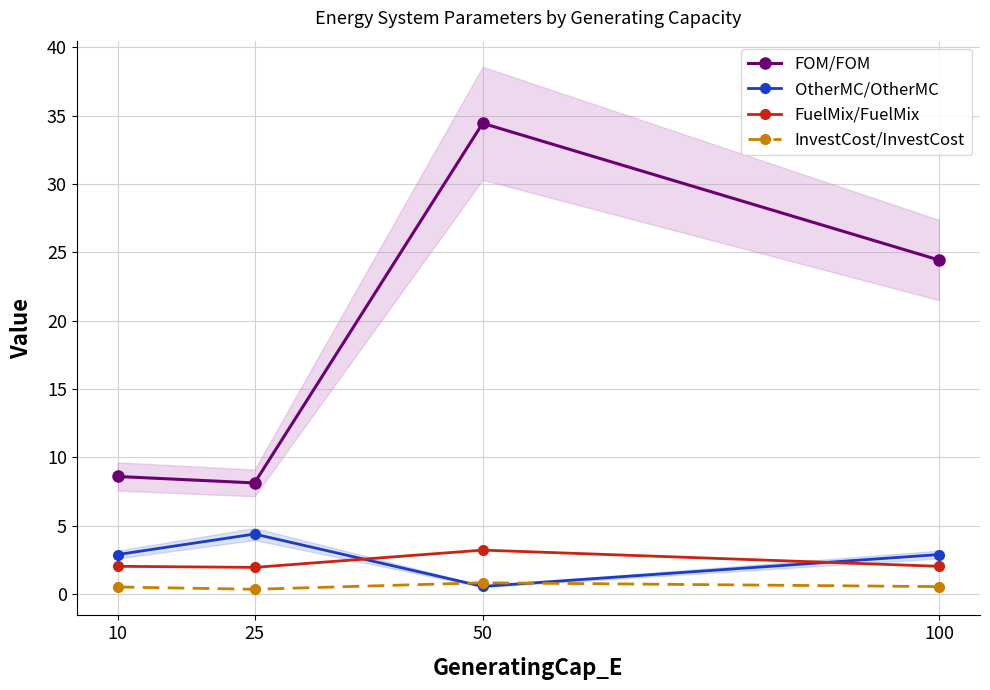

What is the difference between the maximum and minimum values in the FuelMix/FuelMix series?

1.3